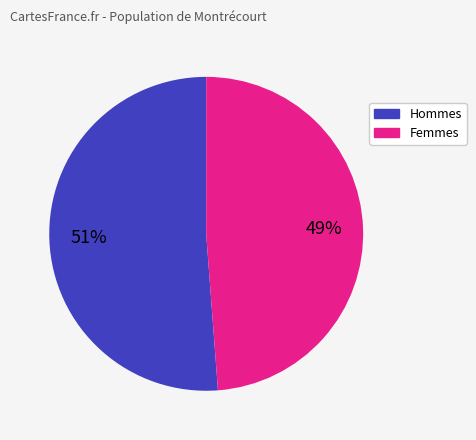

Is there any slice that represents more than half of the pie?

Yes